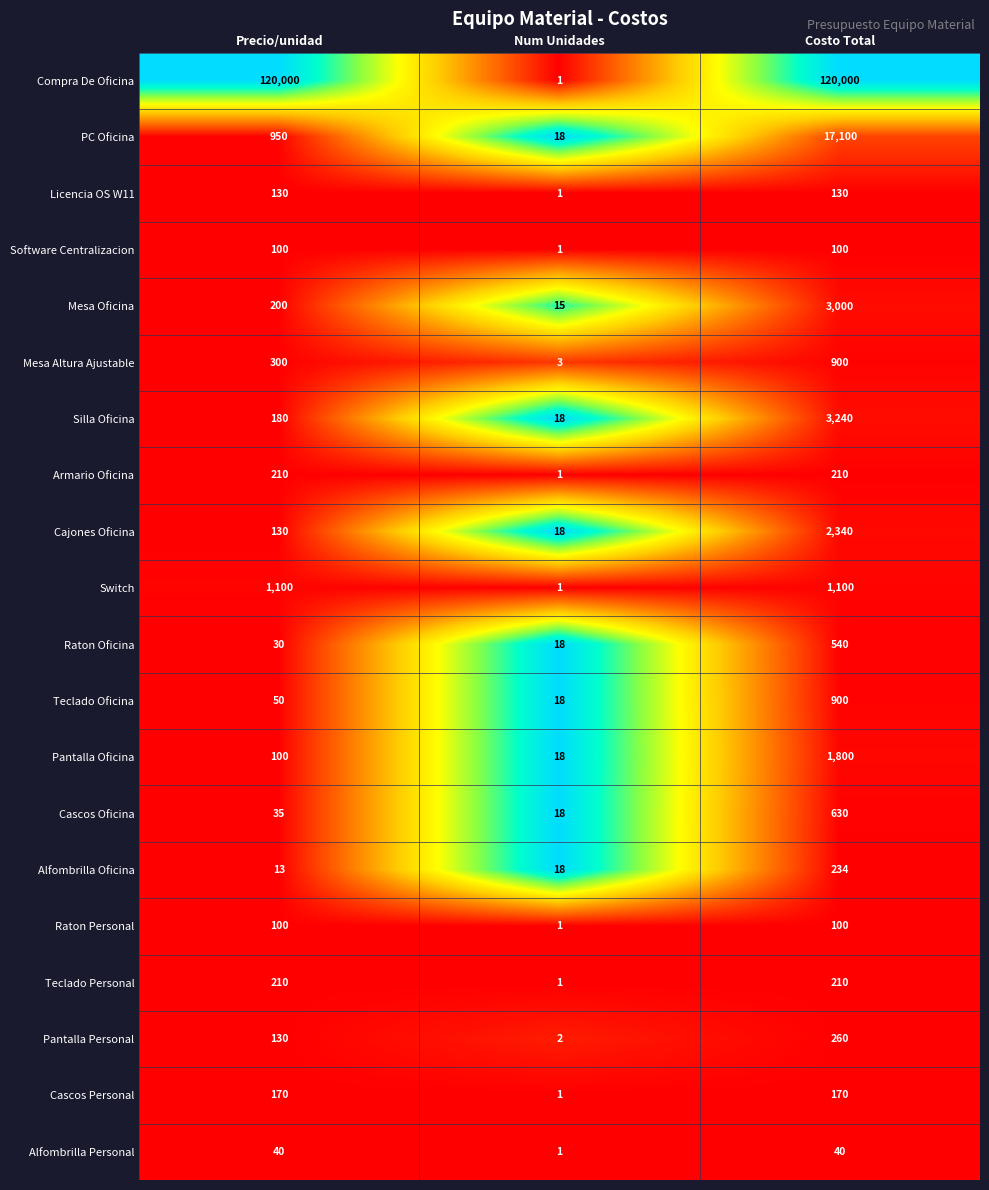

What is the difference between the maximum and minimum values in the Mesa Oficina series?

2985